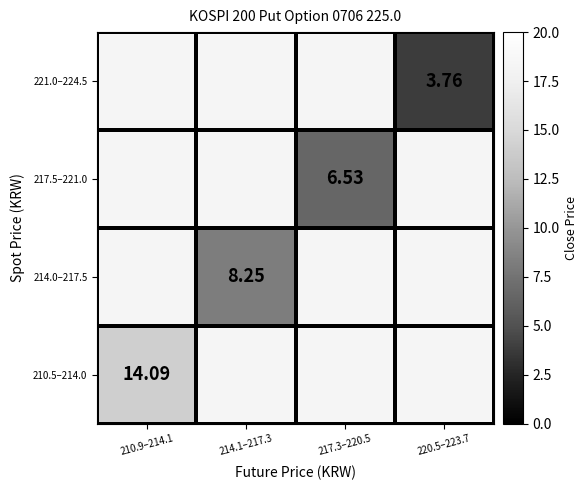

Which category has the lowest value across all series?

220.5–223.7